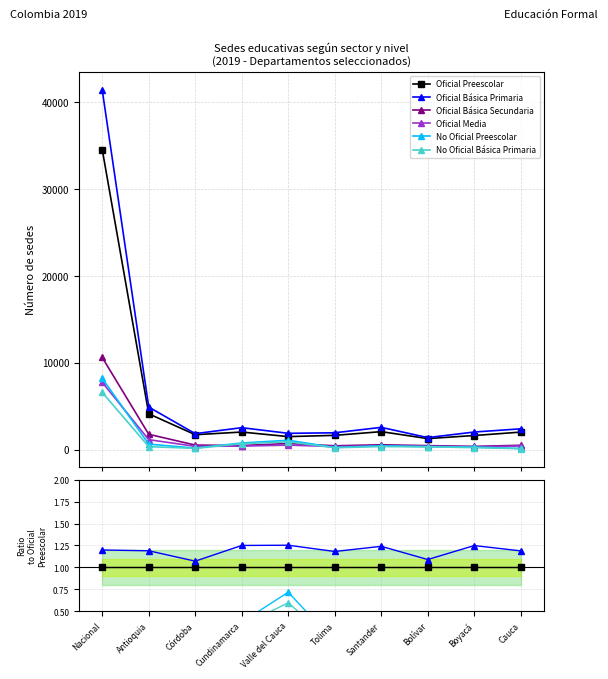

At Antioquia, list the series in order from largest to smallest.

Oficial Básica Primaria, Oficial Preescolar, Oficial Básica Secundaria, Oficial Media, No Oficial Preescolar, No Oficial Básica Primaria